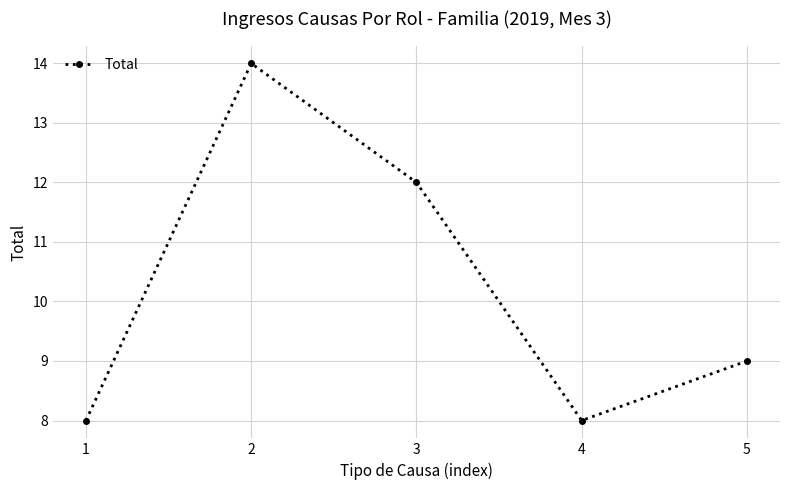

Where is the first local minimum?

4